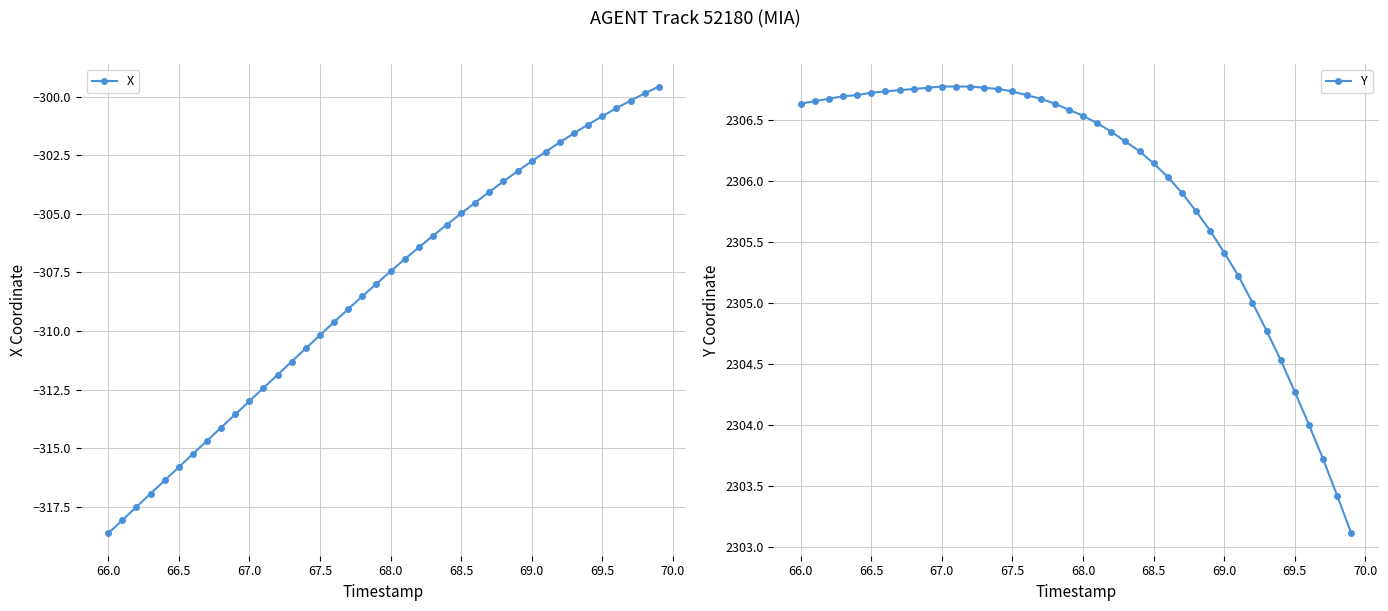

Reading left to right, extract all data points from this chart.

X: -318.6	-318.1	-317.5	-316.9	-316.4	-315.8	-315.2	-314.7	-314.1	-313.6	-313.0	-312.4	-311.9	-311.3	-310.7	-310.2	-309.6	-309.1	-308.5	-308.0	-307.5	-306.9	-306.4	-305.9	-305.5	-305.0	-304.5	-304.1	-303.6	-303.2	-302.8	-302.3	-301.9	-301.6	-301.2	-300.8	-300.5	-300.2	-299.9	-299.6
Y: 2306.6	2306.7	2306.7	2306.7	2306.7	2306.7	2306.7	2306.7	2306.8	2306.8	2306.8	2306.8	2306.8	2306.8	2306.8	2306.7	2306.7	2306.7	2306.6	2306.6	2306.5	2306.5	2306.4	2306.3	2306.2	2306.1	2306.0	2305.9	2305.8	2305.6	2305.4	2305.2	2305.0	2304.8	2304.5	2304.3	2304.0	2303.7	2303.4	2303.1